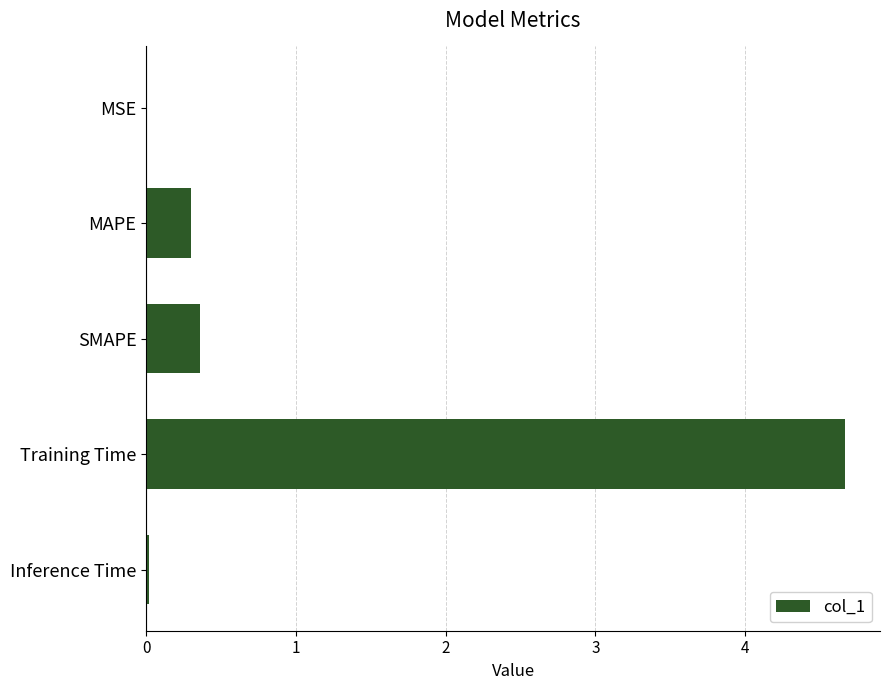

The value at MAPE is 0.1. True or false?

False